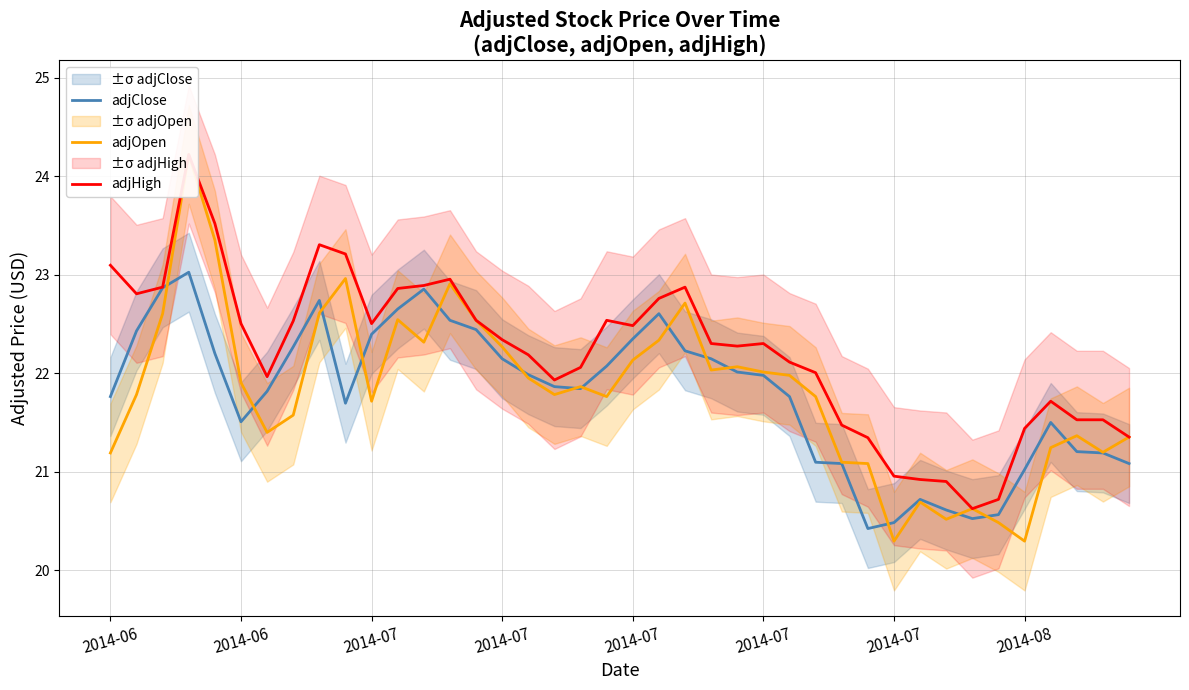

Rank the series at 38 from lowest to highest value.

adjClose, adjOpen, adjHigh